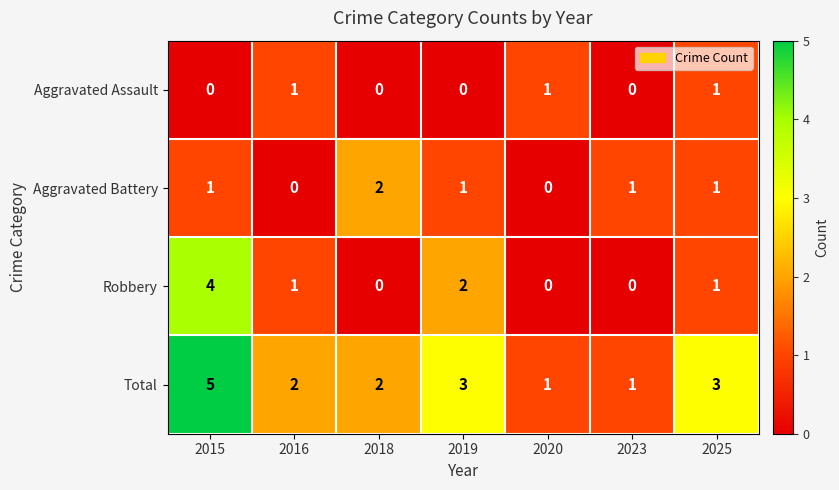

Reading left to right, extract all data points from this chart.

Aggravated Assault: 2015=0	2016=1	2018=0	2019=0	2020=1	2023=0	2025=1
Aggravated Battery: 2015=1	2016=0	2018=2	2019=1	2020=0	2023=1	2025=1
Robbery: 2015=4	2016=1	2018=0	2019=2	2020=0	2023=0	2025=1
Total: 2015=5	2016=2	2018=2	2019=3	2020=1	2023=1	2025=3